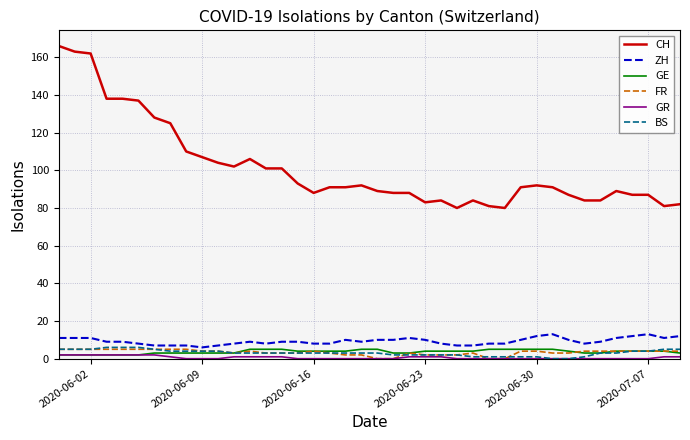

Reading right to left, list all the values displayed in this chart.

CH: 82	81	87	87	89	84	84	87	91	92	91	80	81	84	80	84	83	88	88	89	92	91	91	88	93	101	101	106	102	104	107	110	125	128	137	138	138	162	163	166
ZH: 12	11	13	12	11	9	8	10	13	12	10	8	8	7	7	8	10	11	10	10	9	10	8	8	9	9	8	9	8	7	6	7	7	7	8	9	9	11	11	11
GE: 3	4	4	4	4	3	3	4	5	5	5	5	5	4	4	4	4	3	3	5	5	4	4	4	4	5	5	5	3	3	3	3	3	3	2	2	2	2	2	2
FR: 4	4	4	4	4	4	4	3	3	4	4	0	0	3	2	2	2	3	0	0	2	2	3	4	3	3	3	4	3	4	4	5	5	5	5	5	5	5	5	5
GR: 1	1	0	0	0	0	0	0	0	0	0	0	0	0	0	1	1	1	0	0	0	0	0	0	0	1	1	1	1	0	0	0	1	2	2	2	2	2	2	2
BS: 5	5	4	4	3	3	1	0	0	1	1	1	1	1	2	2	2	2	2	3	3	3	3	3	3	3	3	3	3	4	4	4	4	5	6	6	6	5	5	5